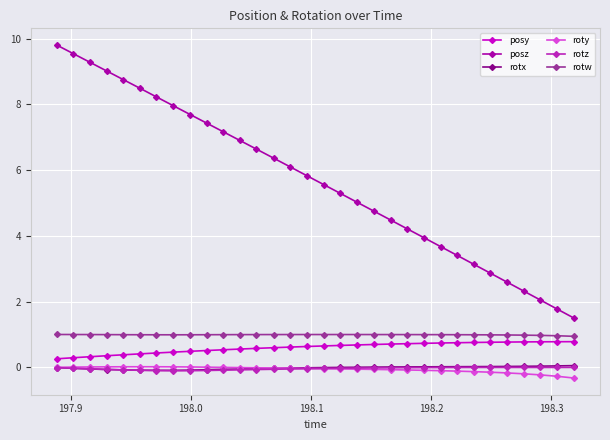

How many lines are shown in the chart?

6